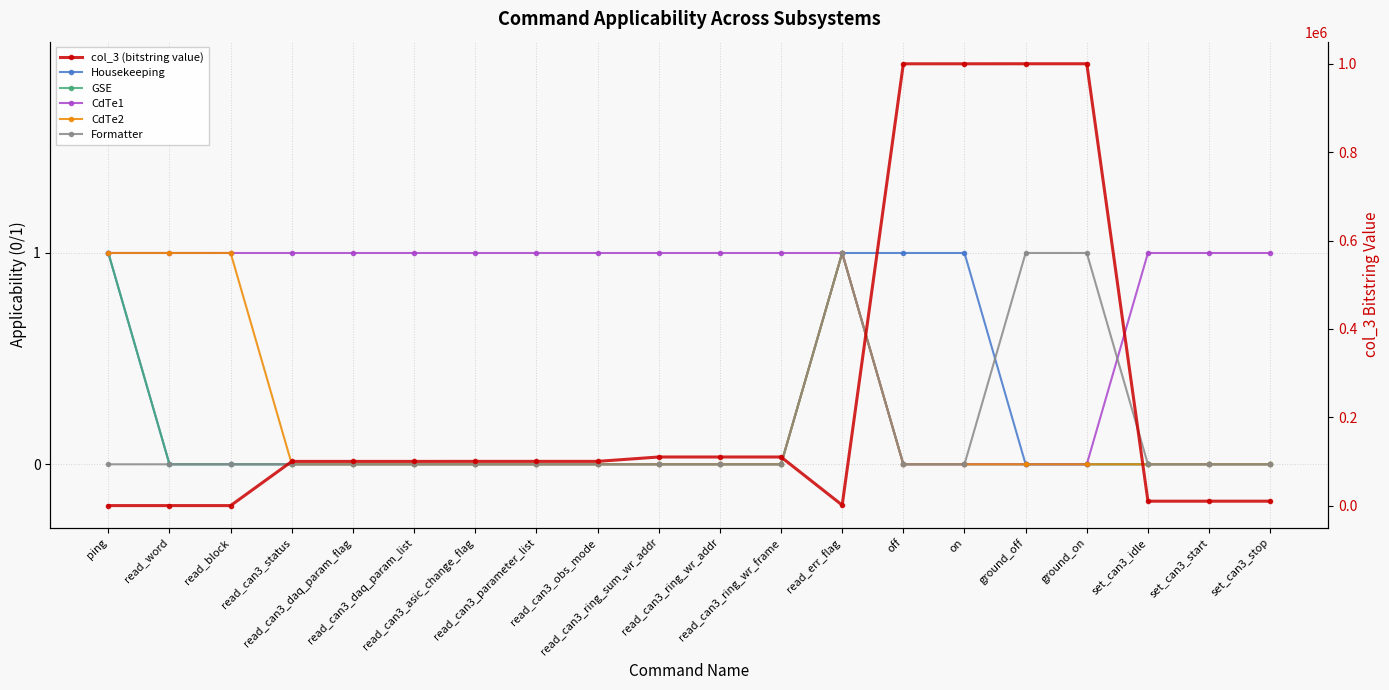

At off, list the series in order from smallest to largest.

GSE, CdTe1, CdTe2, Formatter, Housekeeping, col_3 (bitstring value)